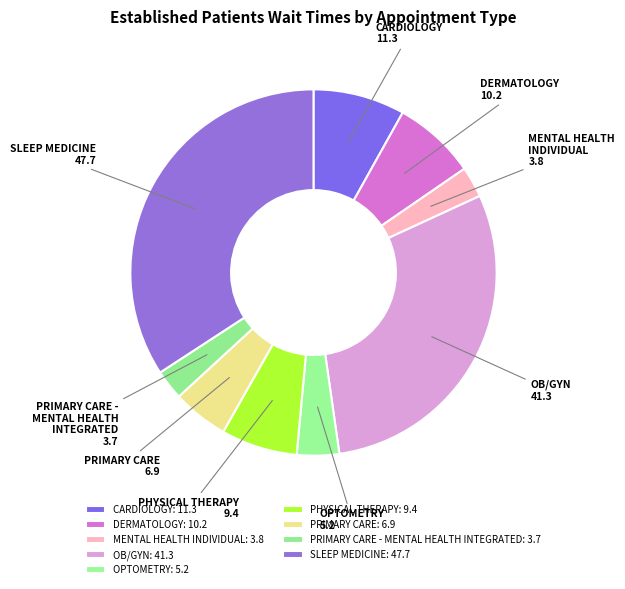

Approximately how many times larger is the value at CARDIOLOGY compared to PRIMARY CARE?

1.6